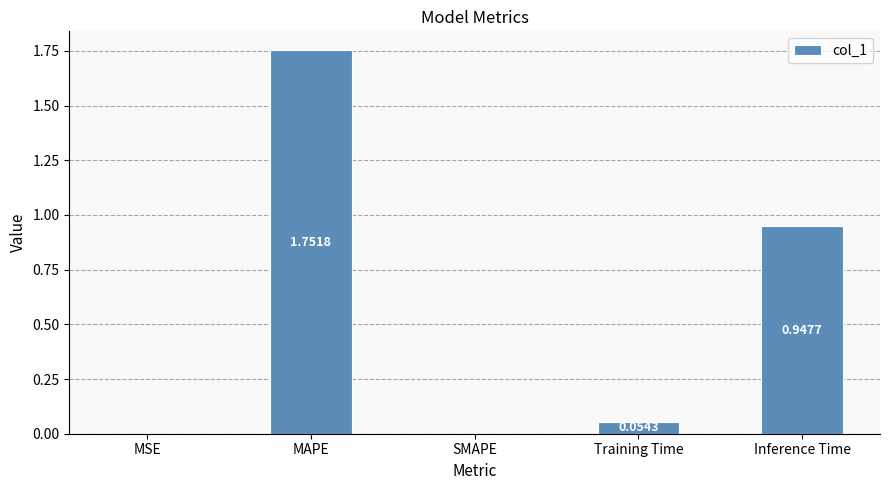

What is the sum of all values?

2.8